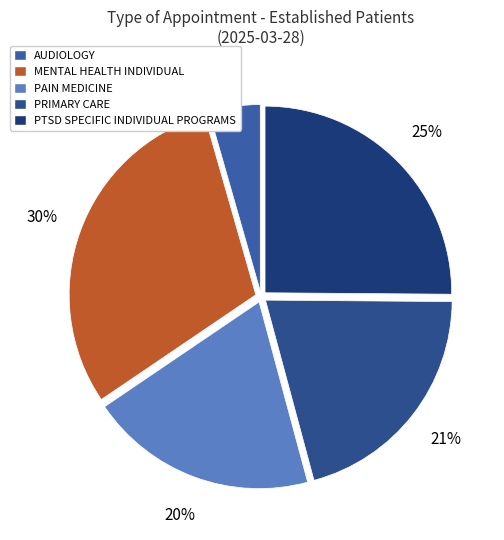

What is the largest slice in the pie chart?

MENTAL HEALTH INDIVIDUAL